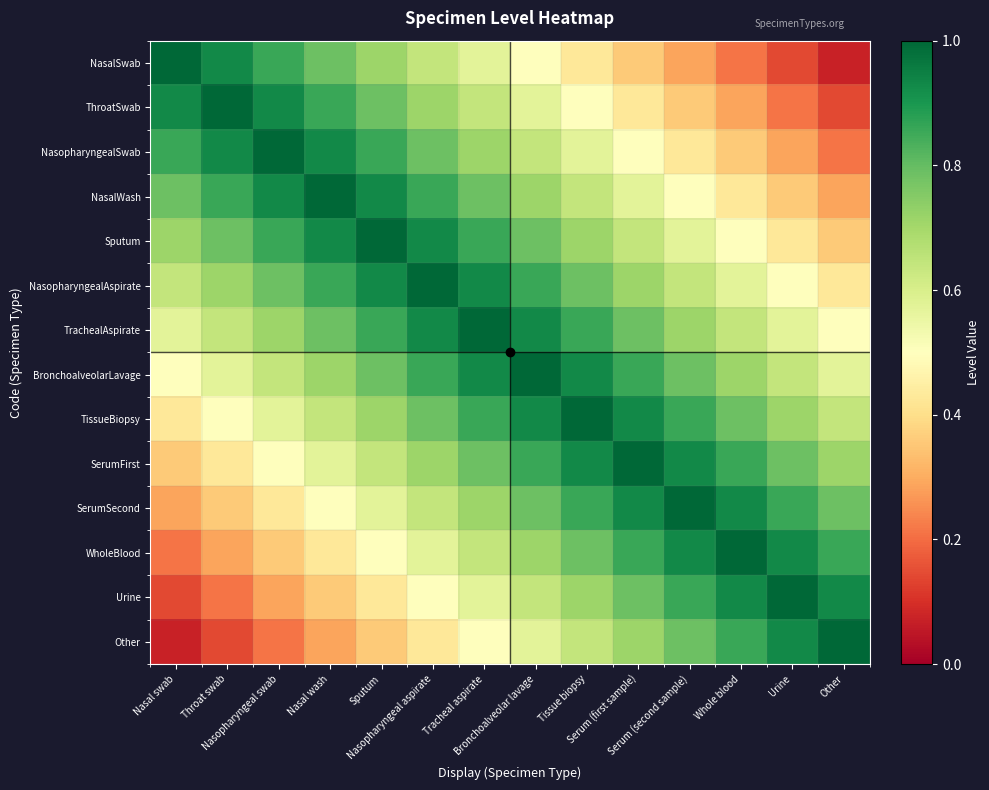

How many distinct data groups are displayed?

14